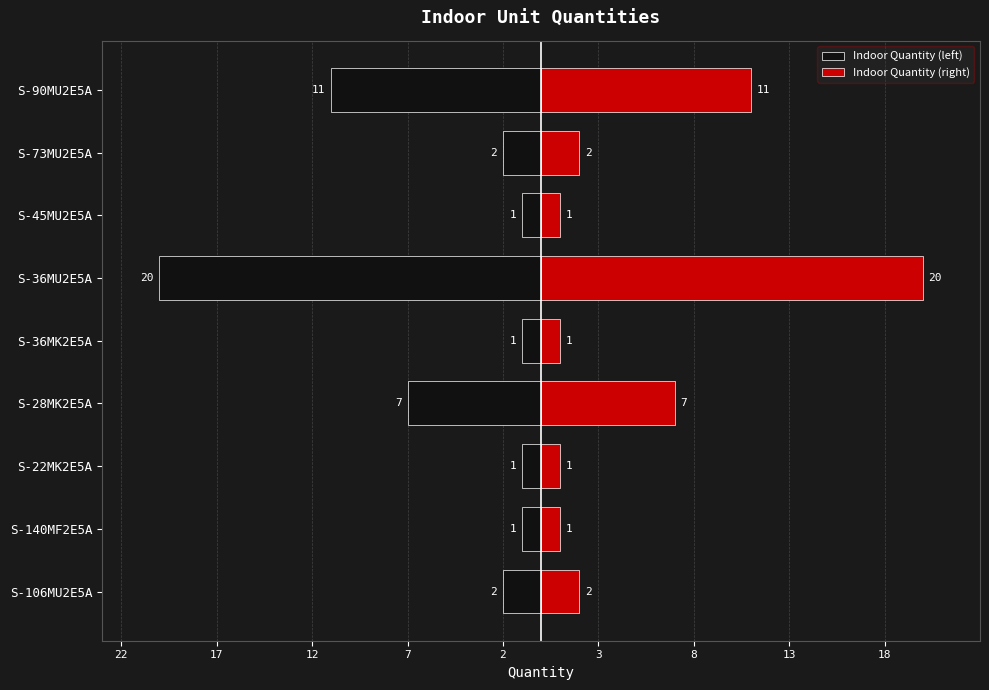

How many values in the Indoor Quantity (left) series are below -2?

3